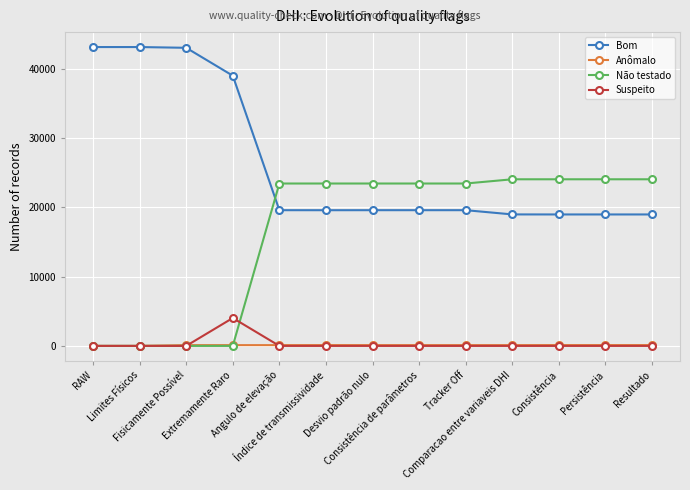

The Bom series shows 33261 at Consistência. True or false?

False